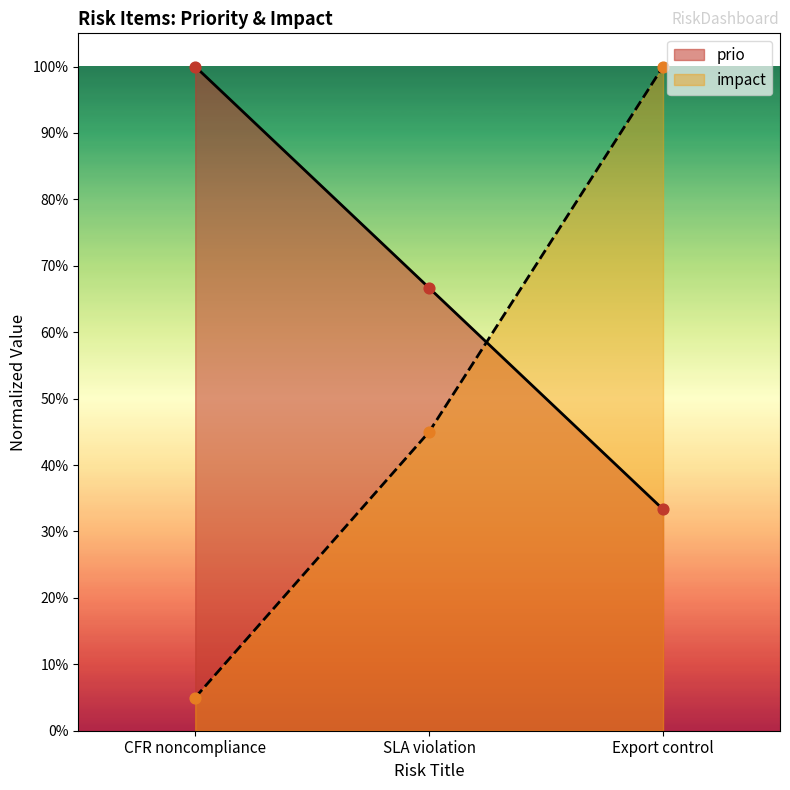

Which series contains the lowest Y value?

impact